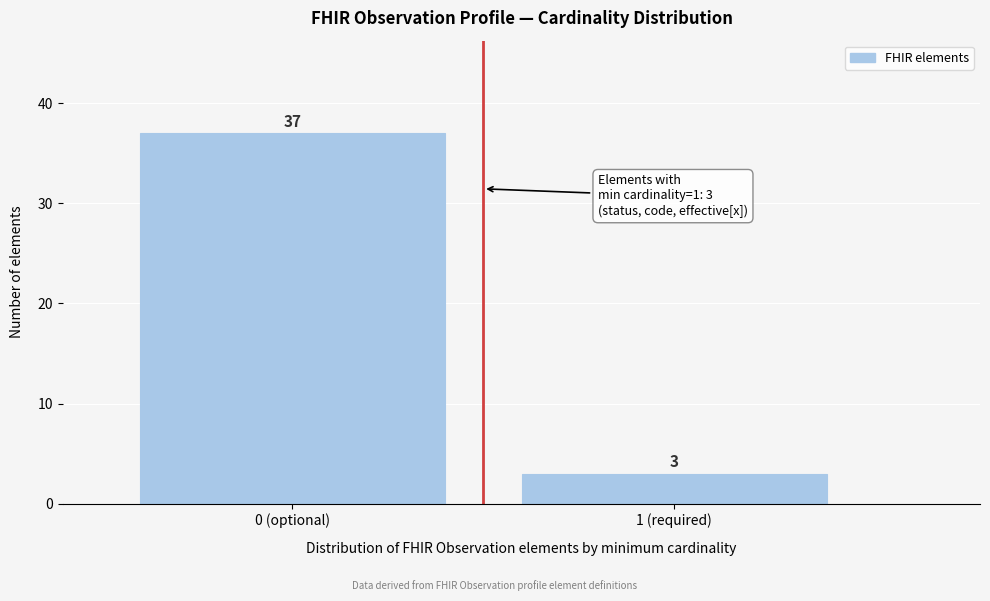

Reading left to right, transcribe all the data shown in this chart.

37	3